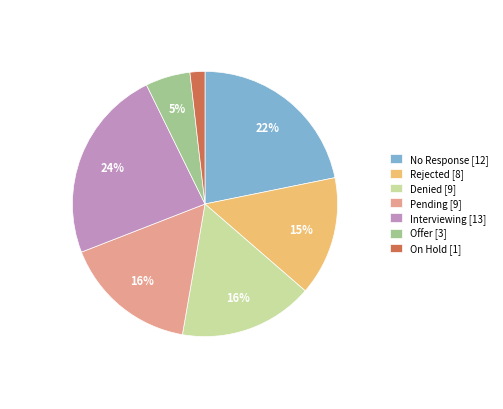

Do Pending [9] and No Response [12] together represent more than half of the pie?

No